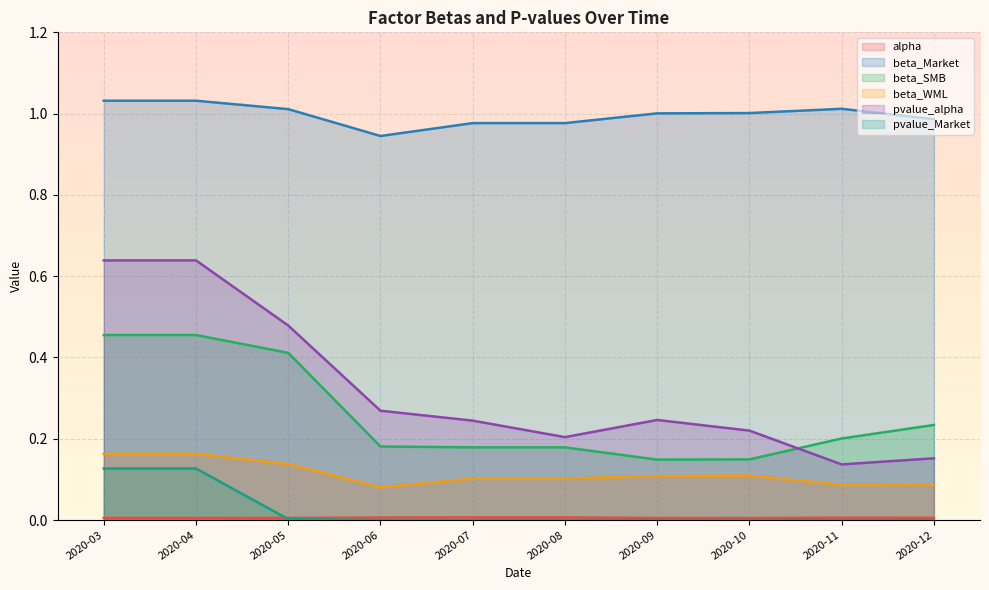

What is the average value of the beta_WML series?

0.1